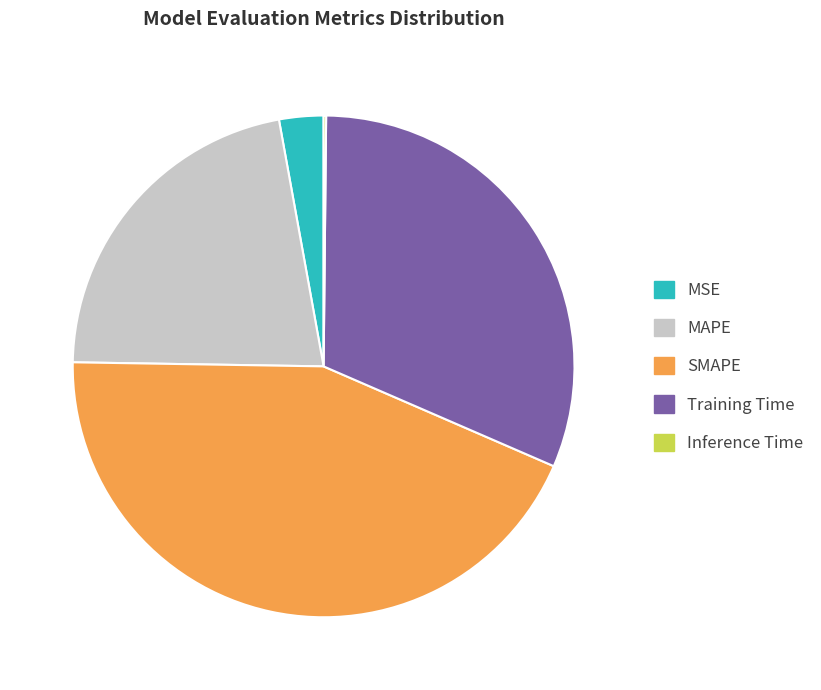

Does SMAPE account for over 50% of the chart?

No